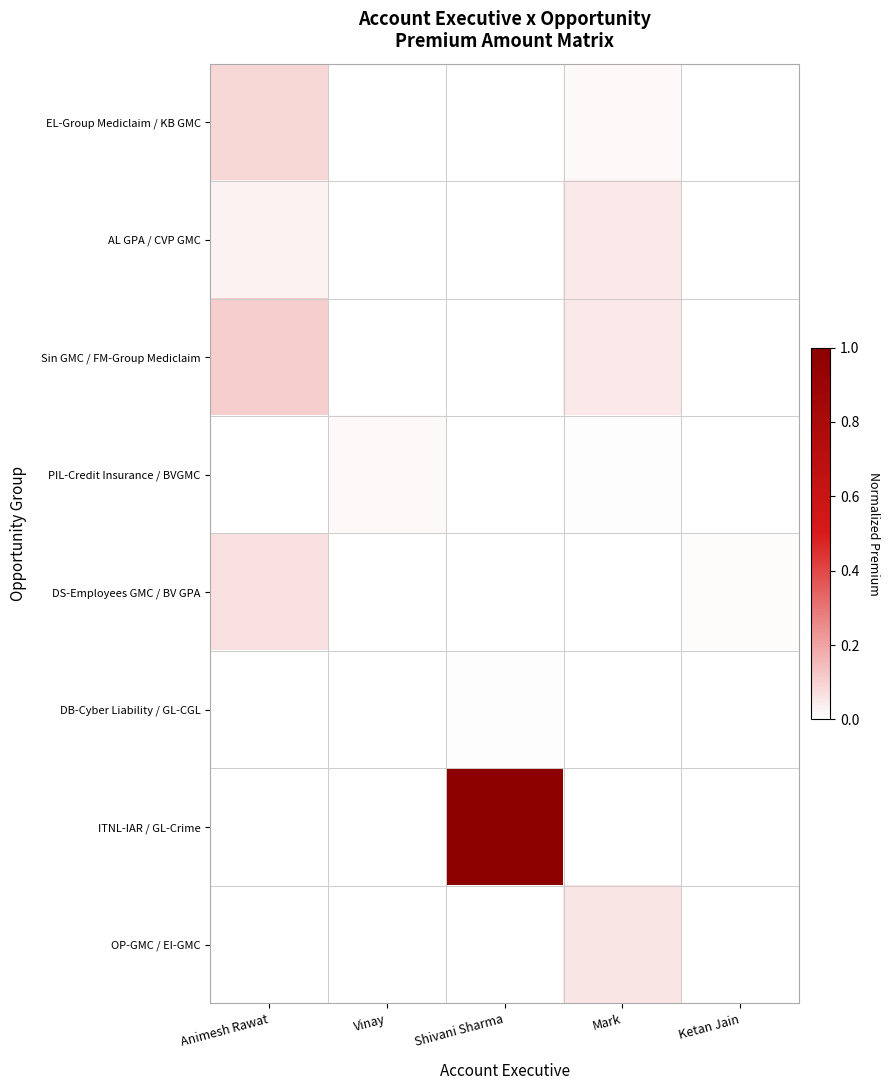

Reading left to right, what are all the values shown in this chart?

EL-Group Mediclaim / KB GMC: Animesh Rawat=0.1	Vinay=0.0	Shivani Sharma=0.0	Mark=0.0	Ketan Jain=0.0
AL GPA / CVP GMC: Animesh Rawat=0.0	Vinay=0.0	Shivani Sharma=0.0	Mark=0.1	Ketan Jain=0.0
Sin GMC / FM-Group Mediclaim: Animesh Rawat=0.1	Vinay=0.0	Shivani Sharma=0.0	Mark=0.1	Ketan Jain=0.0
PIL-Credit Insurance / BVGMC: Animesh Rawat=0.0	Vinay=0.0	Shivani Sharma=0.0	Mark=0.0	Ketan Jain=0.0
DS-Employees GMC / BV GPA: Animesh Rawat=0.1	Vinay=0.0	Shivani Sharma=0.0	Mark=0.0	Ketan Jain=0.0
DB-Cyber Liability / GL-CGL: Animesh Rawat=0.0	Vinay=0.0	Shivani Sharma=0.0	Mark=0.0	Ketan Jain=0.0
ITNL-IAR / GL-Crime: Animesh Rawat=0.0	Vinay=0.0	Shivani Sharma=1.0	Mark=0.0	Ketan Jain=0.0
OP-GMC / EI-GMC: Animesh Rawat=0.0	Vinay=0.0	Shivani Sharma=0.0	Mark=0.1	Ketan Jain=0.0